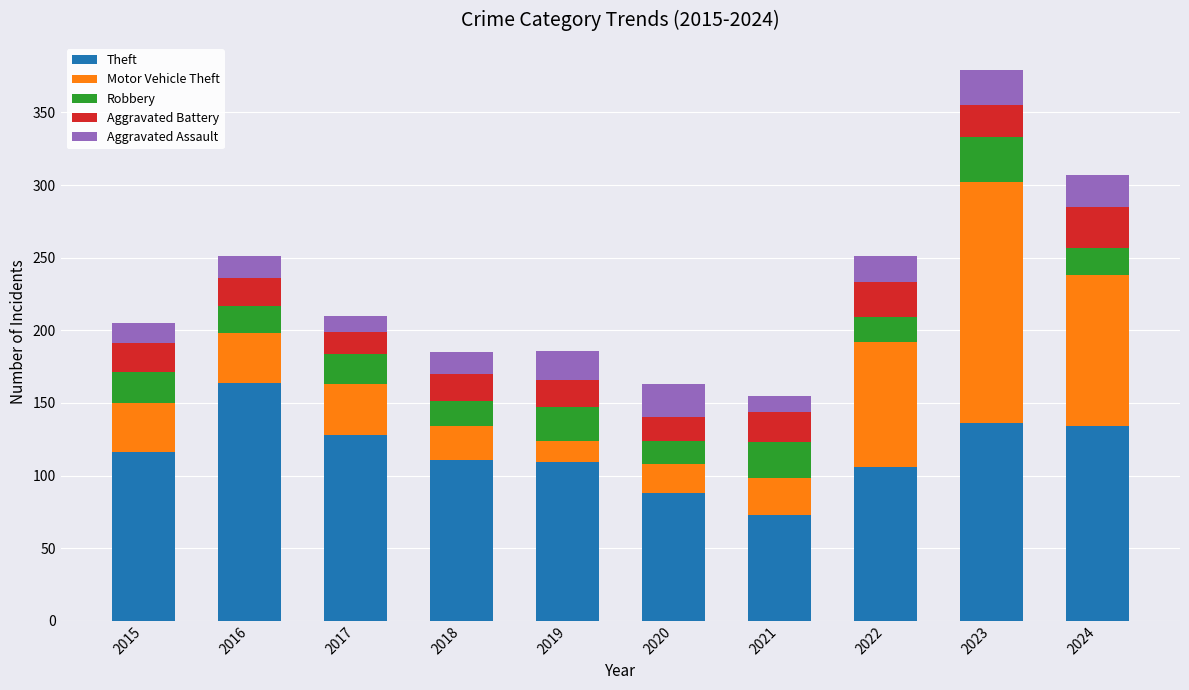

What is the total value across all series at 2019?

186